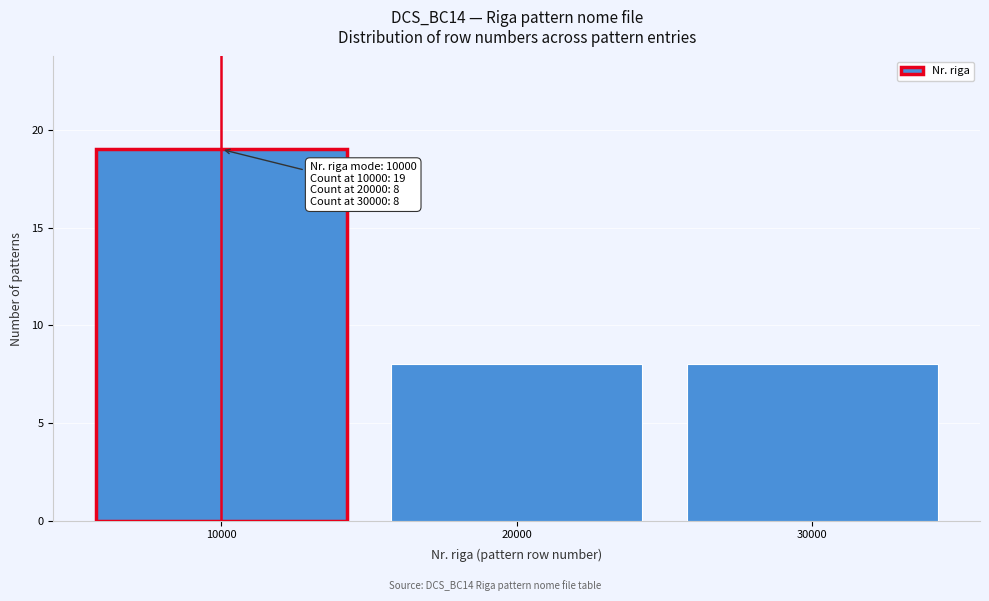

Over which range of the x-axis is the bar tallest?

5000 to 15000